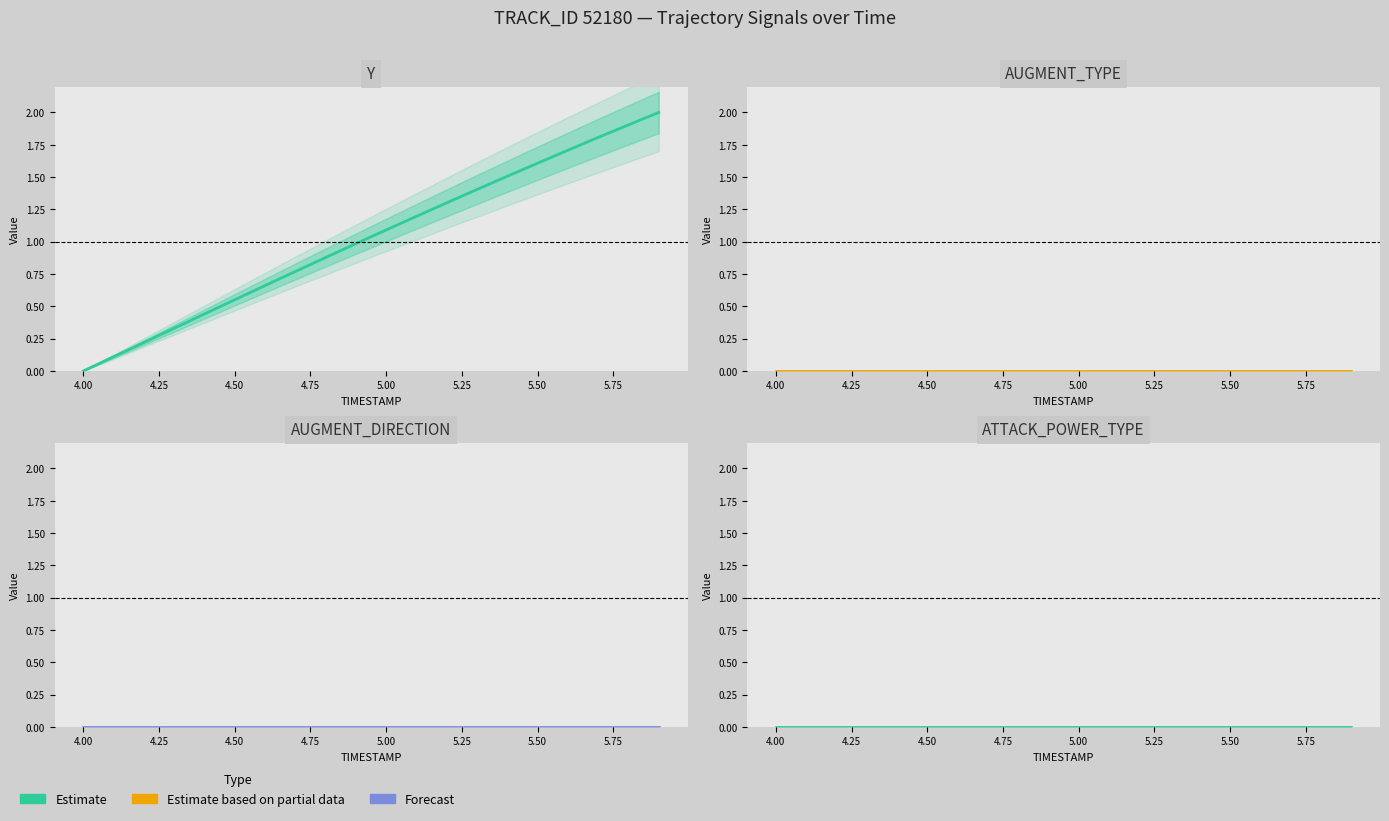

Between 4.50 and 5.50, which is larger?

5.50